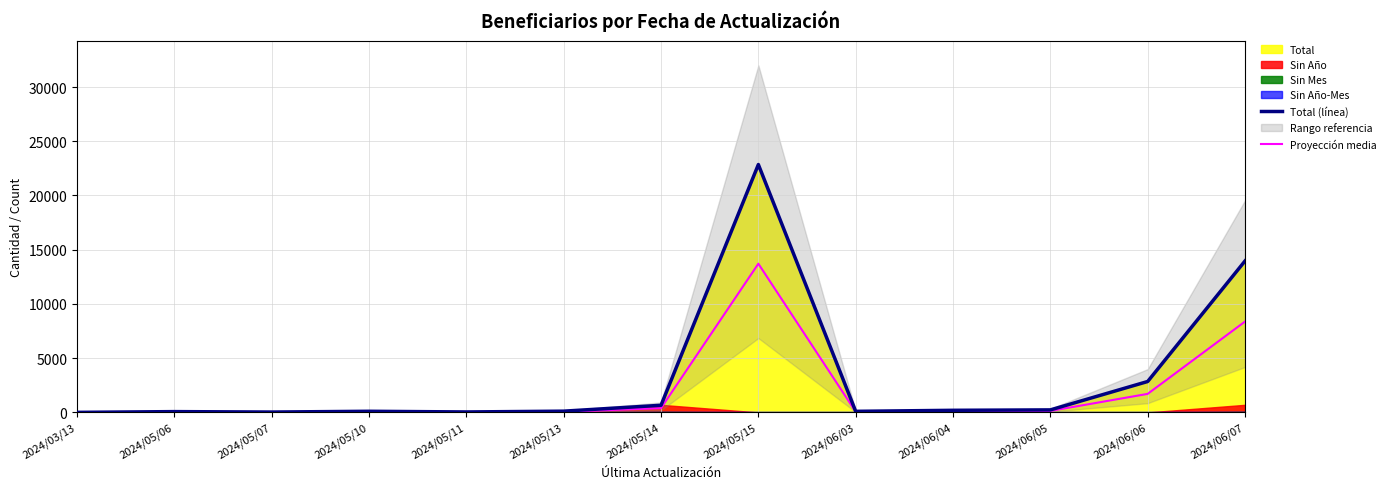

What is the label of the 1st point from the left?

2024/03/13